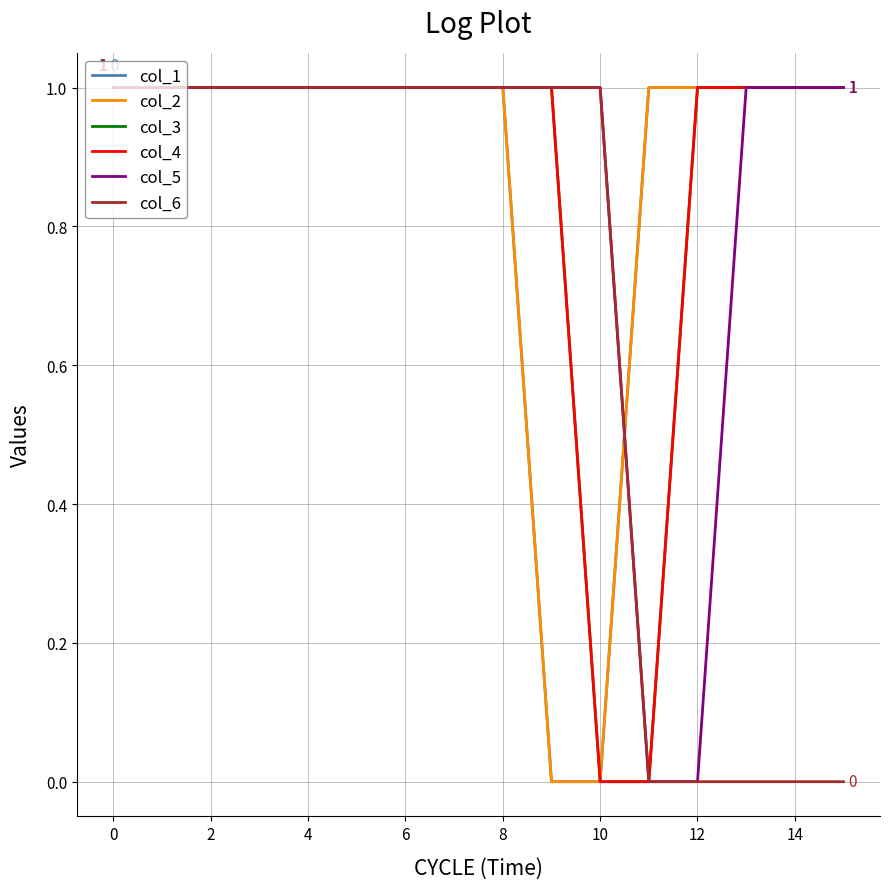

True or false: col_4 and col_3 intersect in this chart.

False